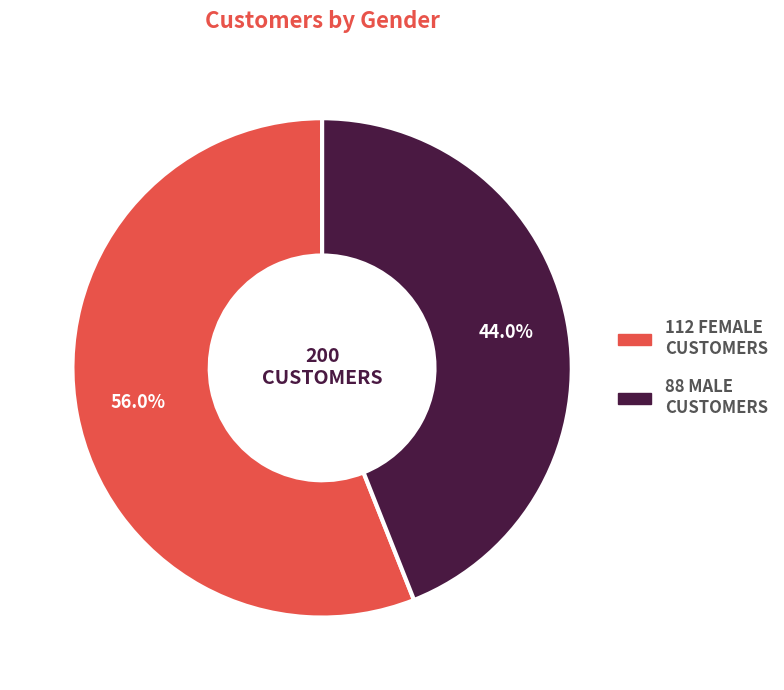

Is there any slice that represents more than half of the pie?

Yes